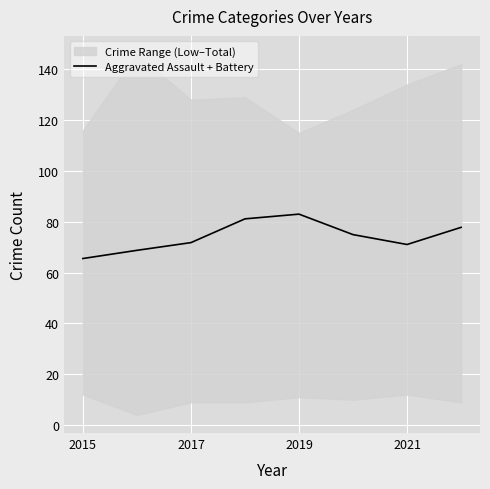

At which label does Aggravated Assault + Battery reach its minimum?

2015